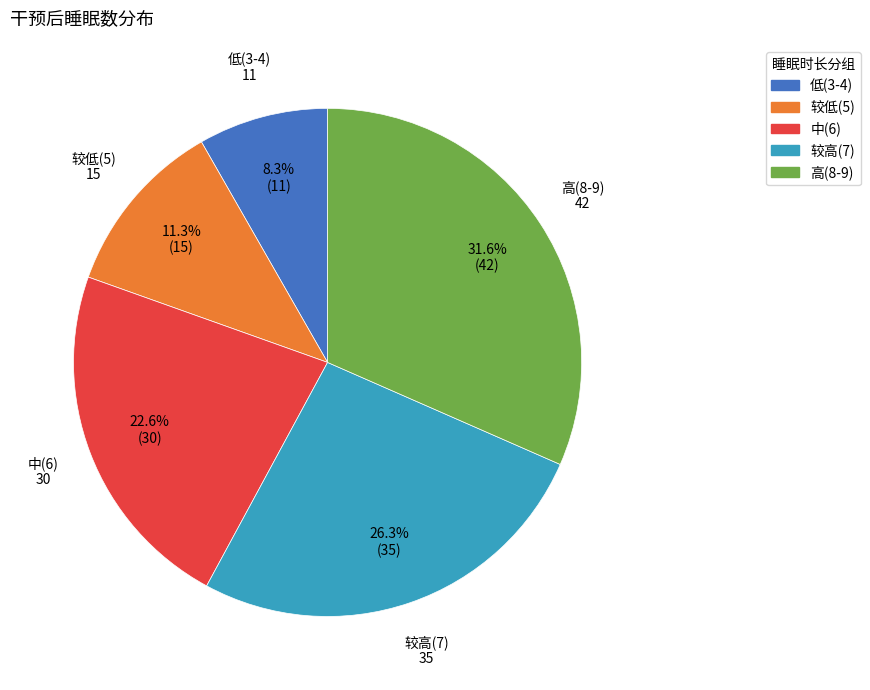

How many slices are in this pie chart?

5